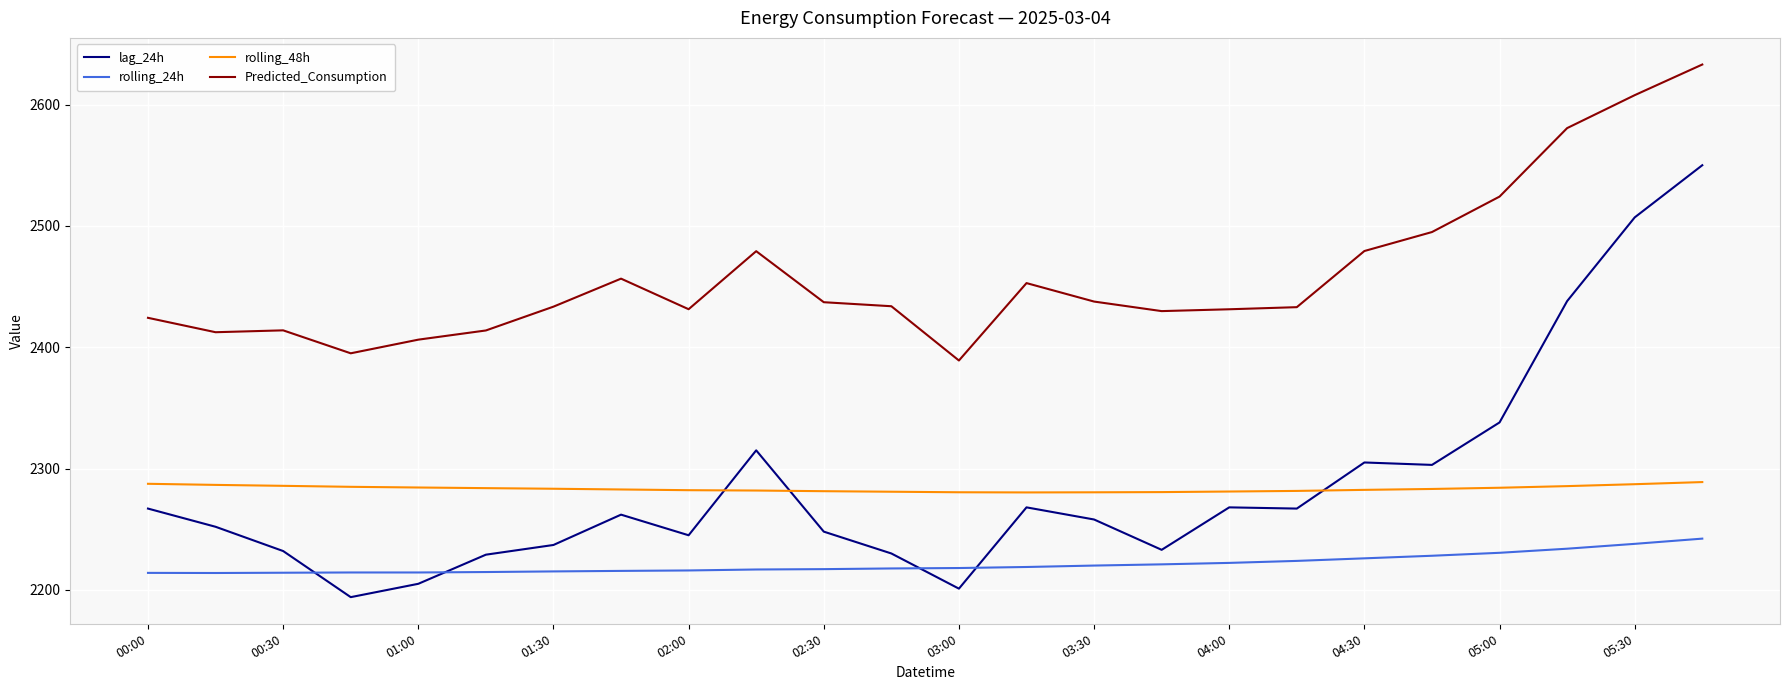

Rank the series by their maximum value, from highest to lowest.

Predicted_Consumption, lag_24h, rolling_48h, rolling_24h